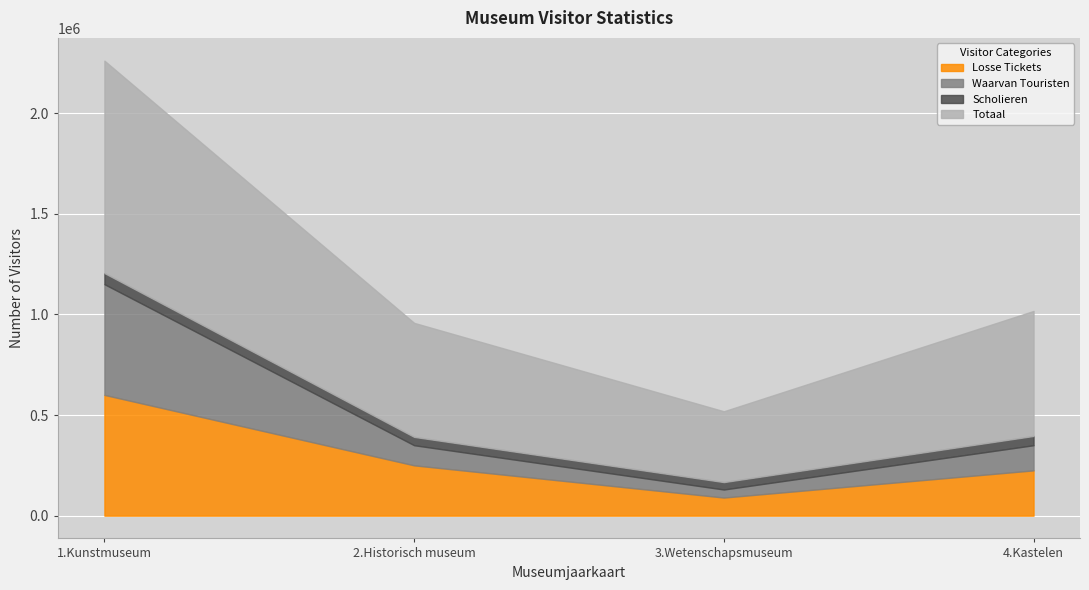

Reading left to right, transcribe all the data shown in this chart.

Losse Tickets: 600000	250000	90000	225000
Waarvan Touristen: 550000	100000	40000	125000
Scholieren: 55200	41400	36800	46000
Totaal: 1055200	566400	351800	621000